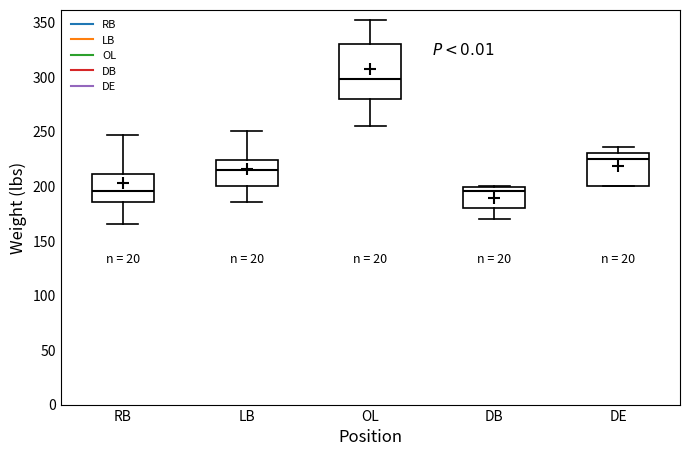

Reading left to right, read every box against the y-axis: the position of its median line, the range the box covers, and the ends of its whiskers. The values are not printed on the chart, so give them approximately, as read against the axis.

RB: median 195, box 185 to 210, whiskers 165 to 245
LB: median 215, box 200 to 225, whiskers 185 to 250
OL: median 300, box 280 to 330, whiskers 255 to 350
DB: median 195, box 180 to 200, whiskers 170 to 200
DE: median 225, box 200 to 230, whiskers 200 to 235